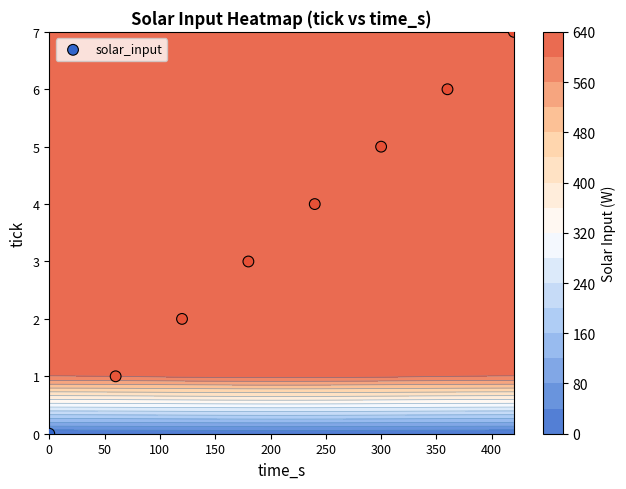

What is the sum of all values?

28